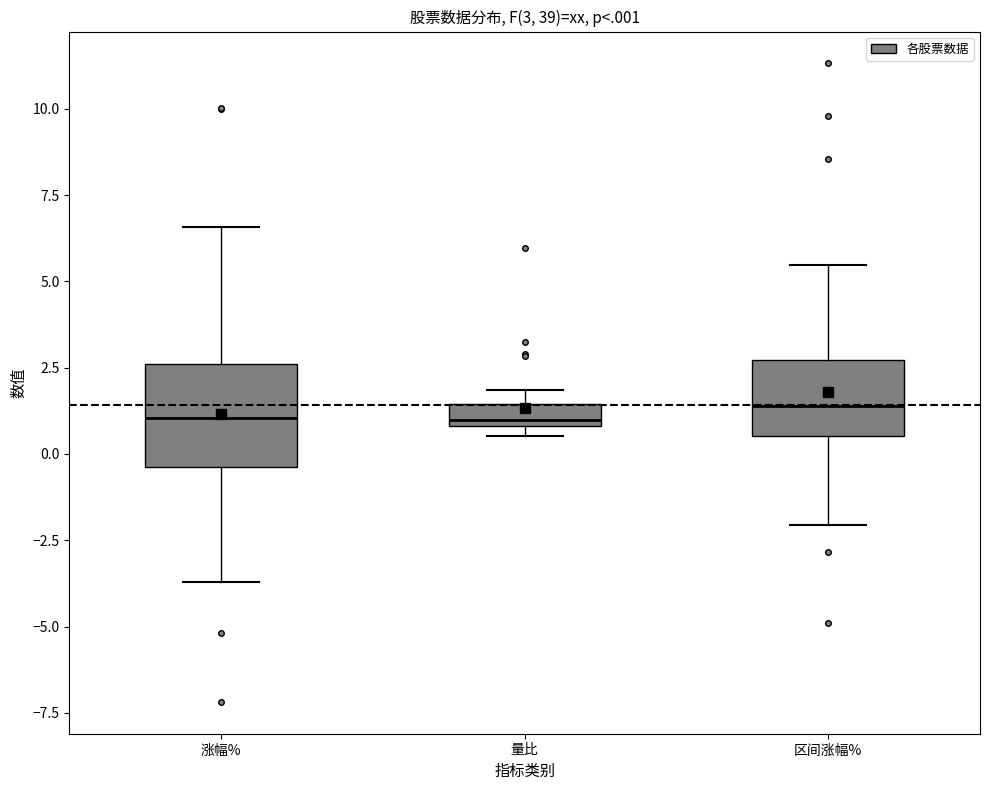

Which box is the tallest, from its lower edge to its upper edge?

涨幅%